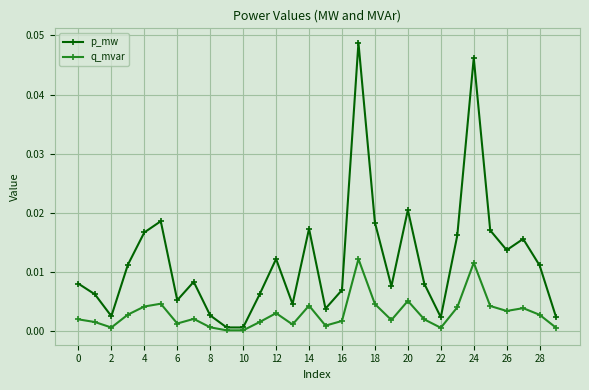

What are all the series names shown in the legend?

p_mw, q_mvar